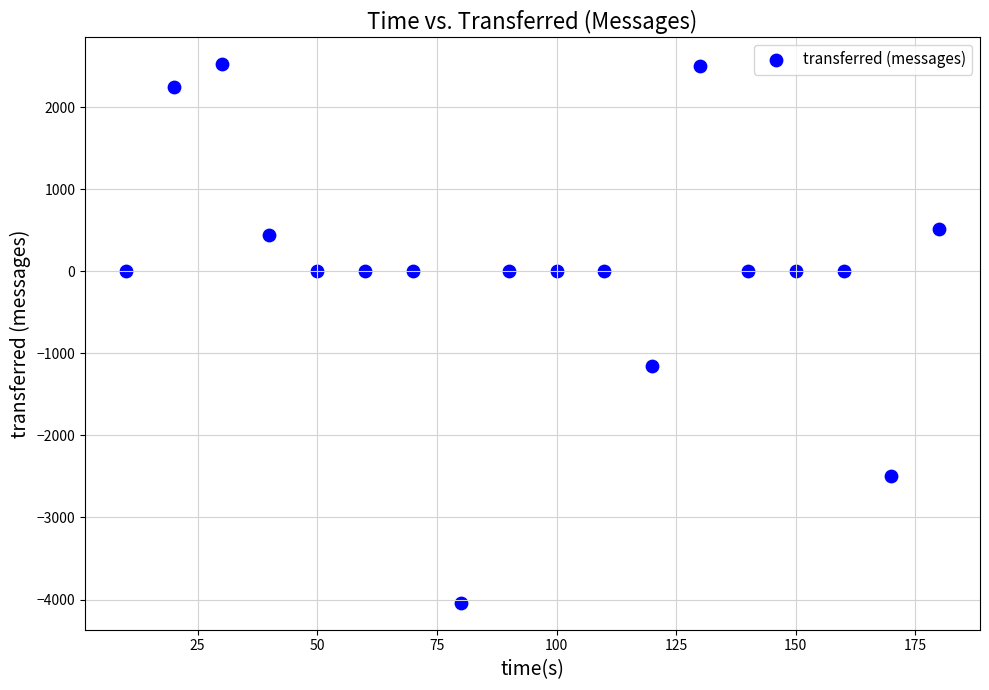

What is the range of X values (max minus min)?

170